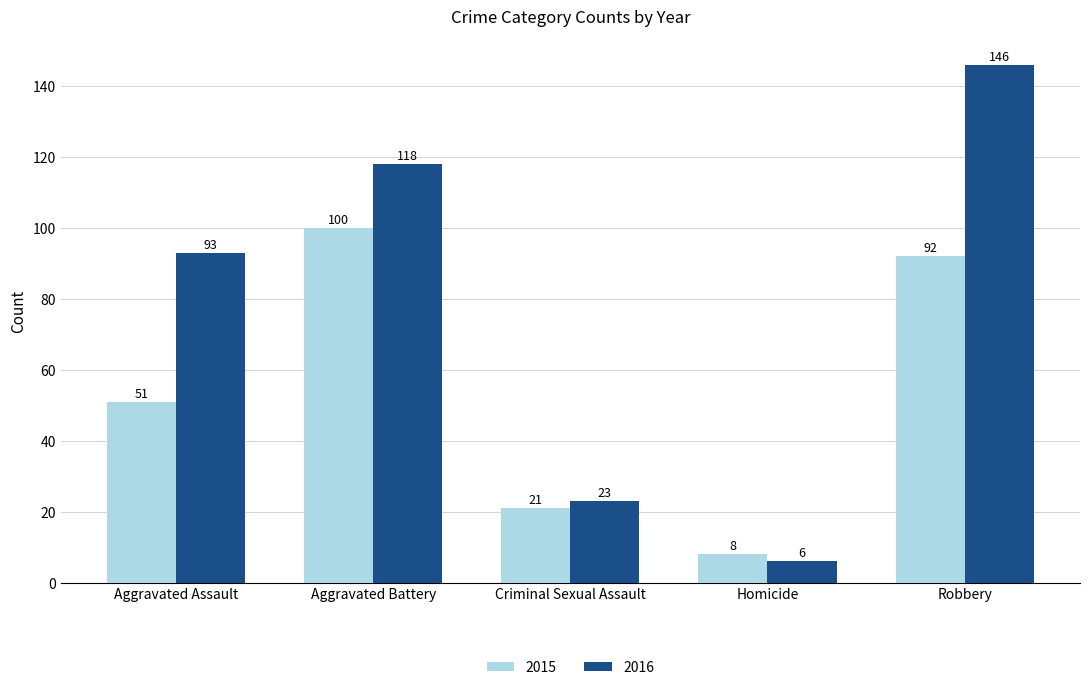

Which series has the widest spread of values?

2016